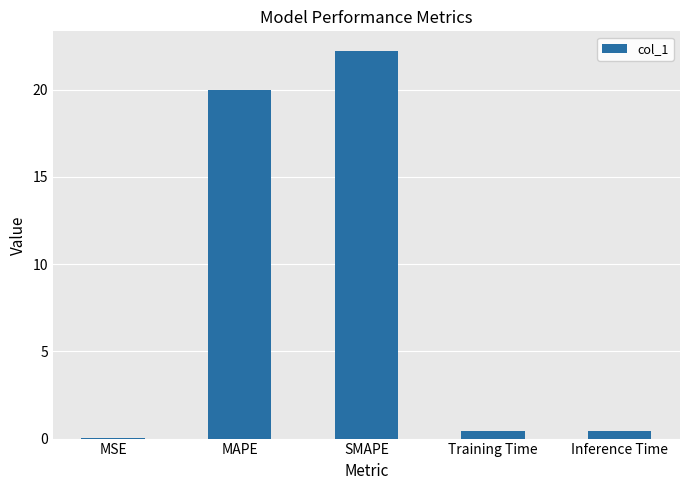

What is the sum of all values?

43.1